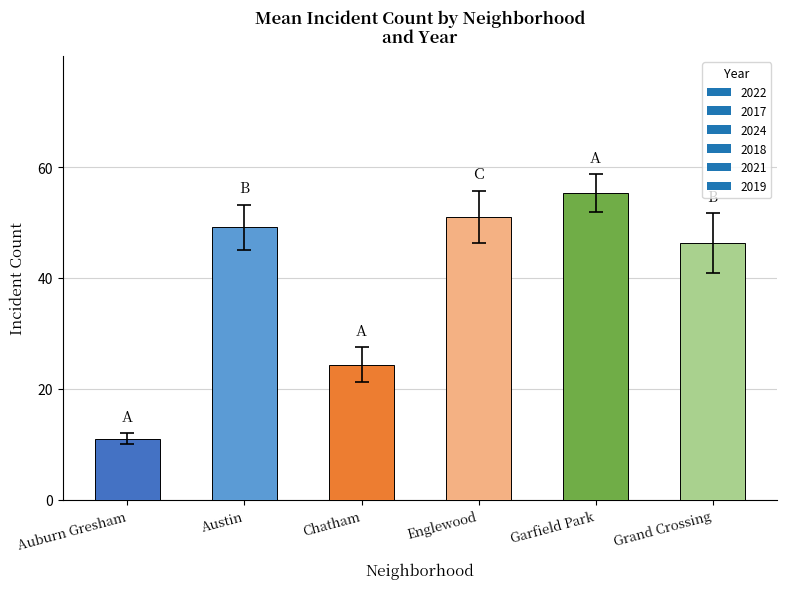

At which category does the chart reach its minimum across all series?

Auburn Gresham